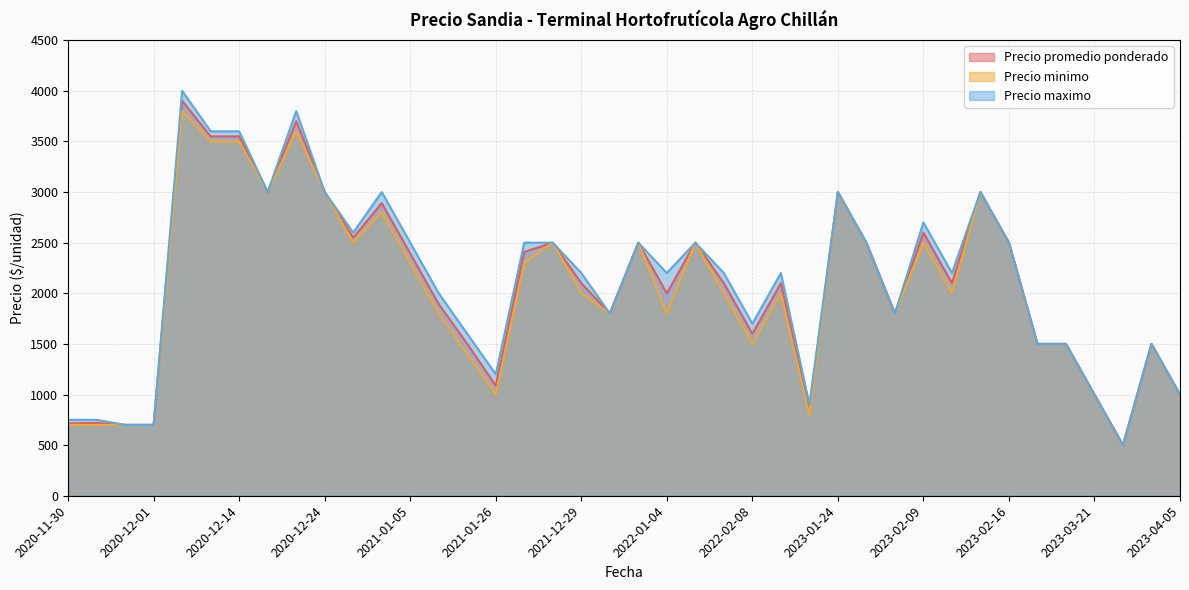

At which category is the sum across all series the highest?

2020-12-11